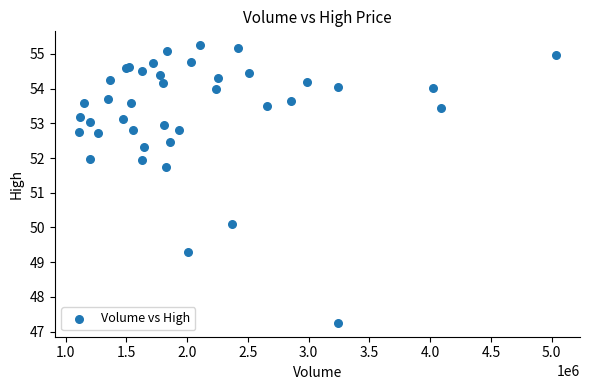

What Y value in the scatter plot is closest to 51?

51.7